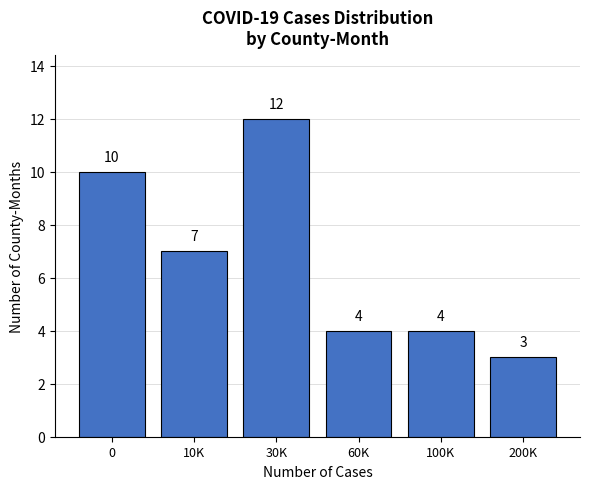

Reading right to left, what are all the values shown in this chart?

200K=3	100K=4	60K=4	30K=12	10K=7	0=10